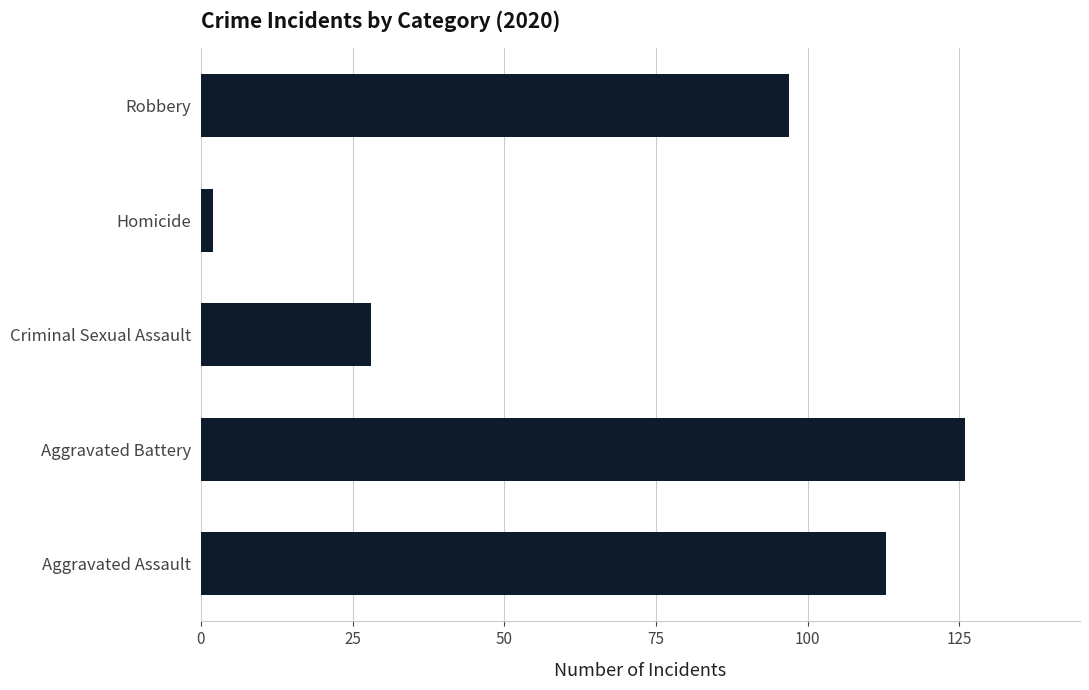

At which category does the chart reach its peak across all series?

Aggravated Battery